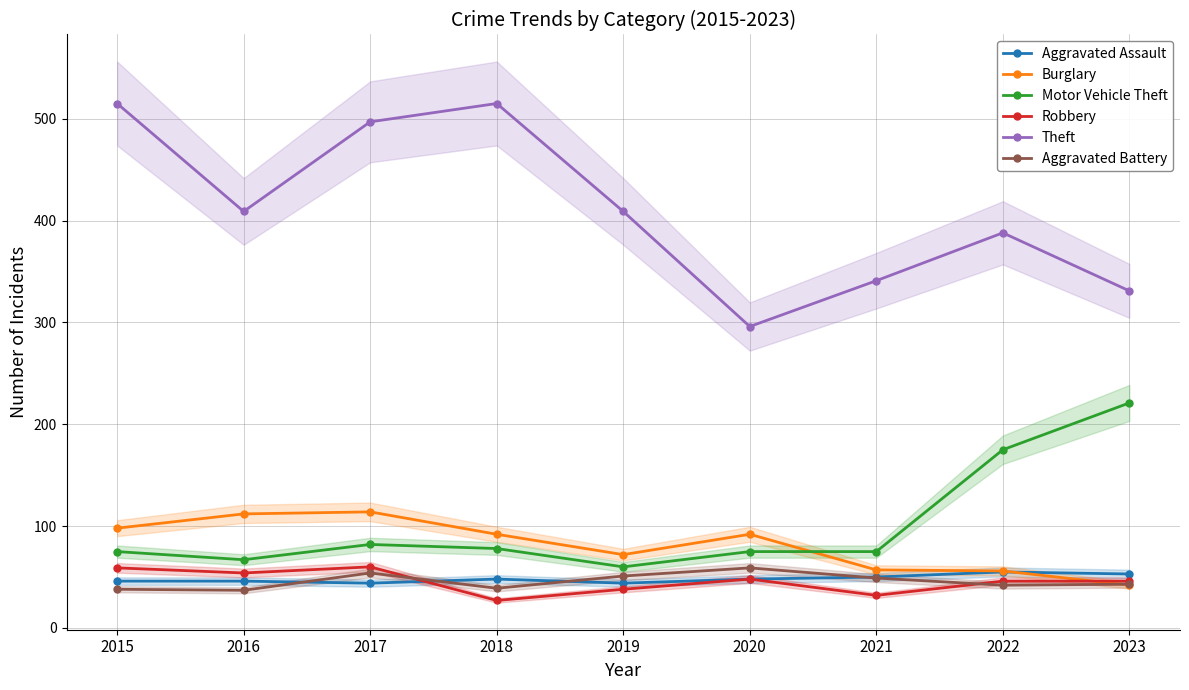

Is it true that Burglary equals 112 at 2016?

True